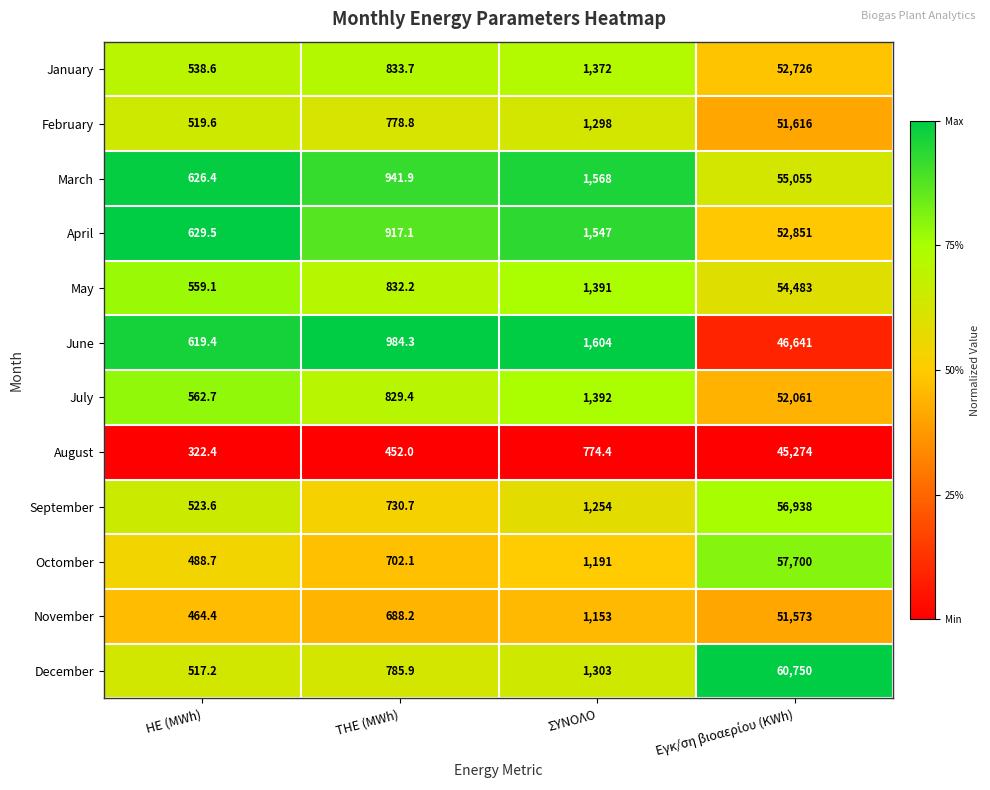

What is the average value of the July series?

13711.3